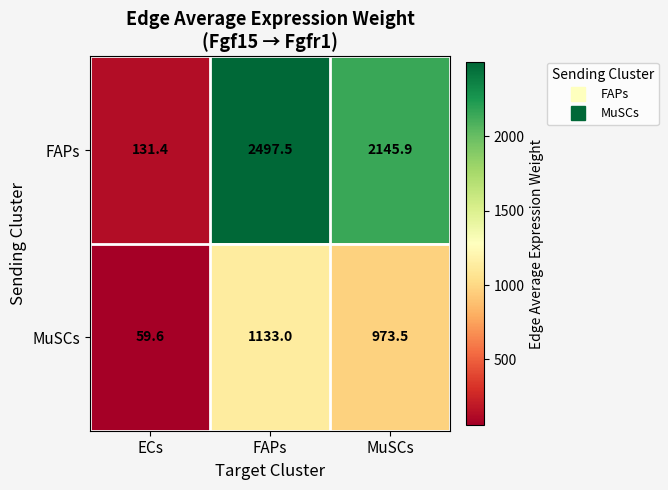

List the series in order of their peak value, highest first.

FAPs, MuSCs